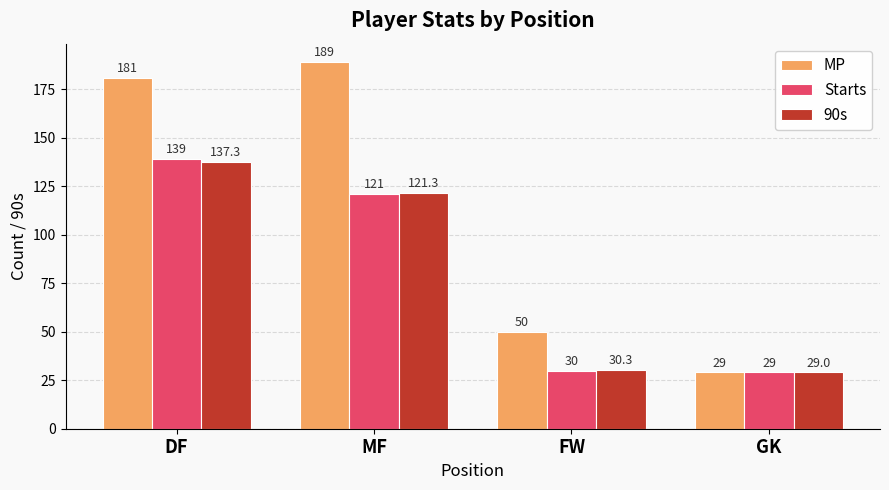

Where is 90s nearest to the value 83?

MF